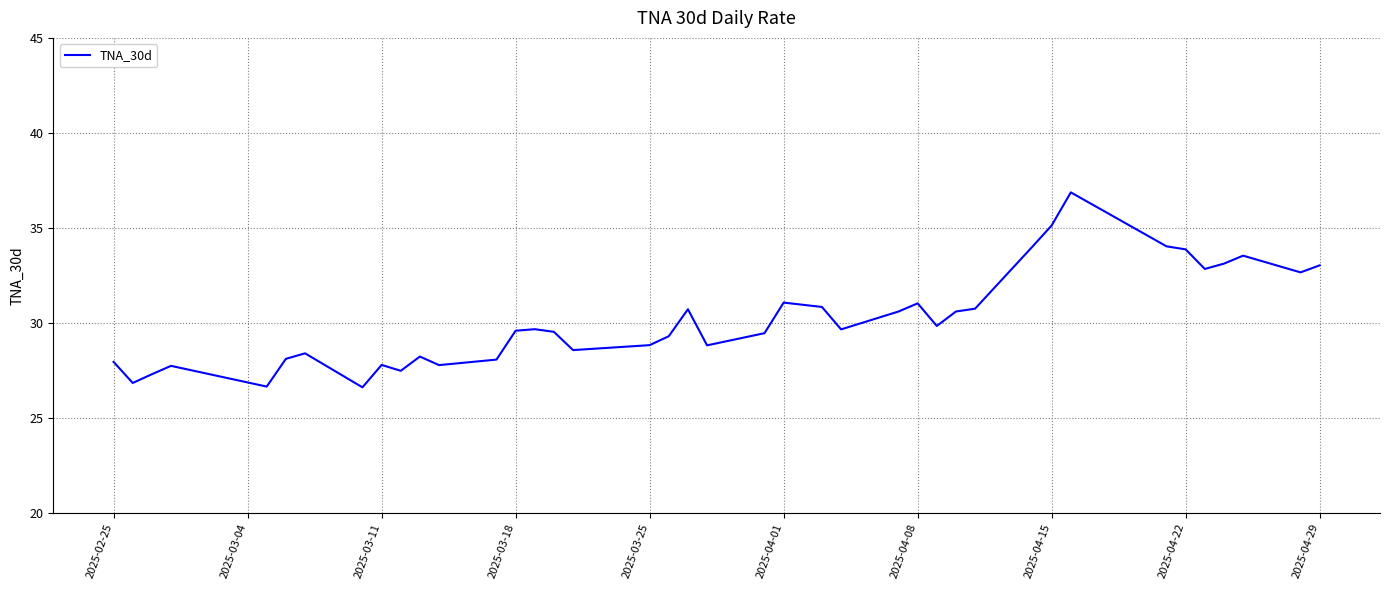

What is the greatest value displayed?

36.9